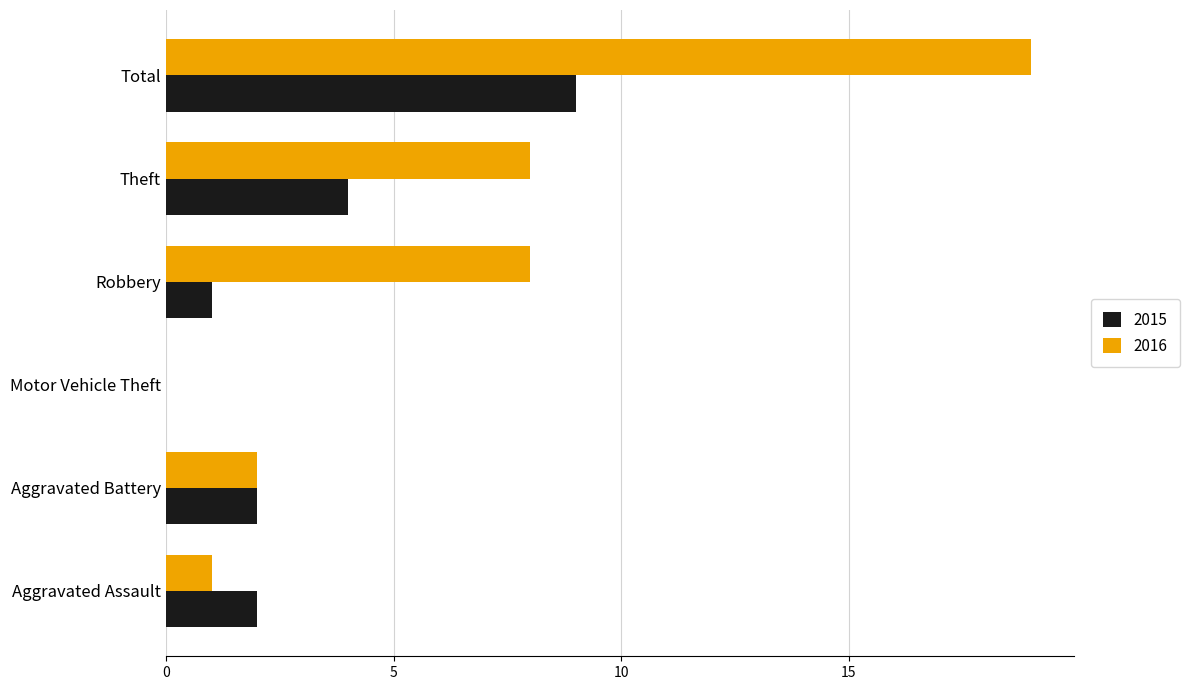

What are all the series names shown in the legend?

2015, 2016